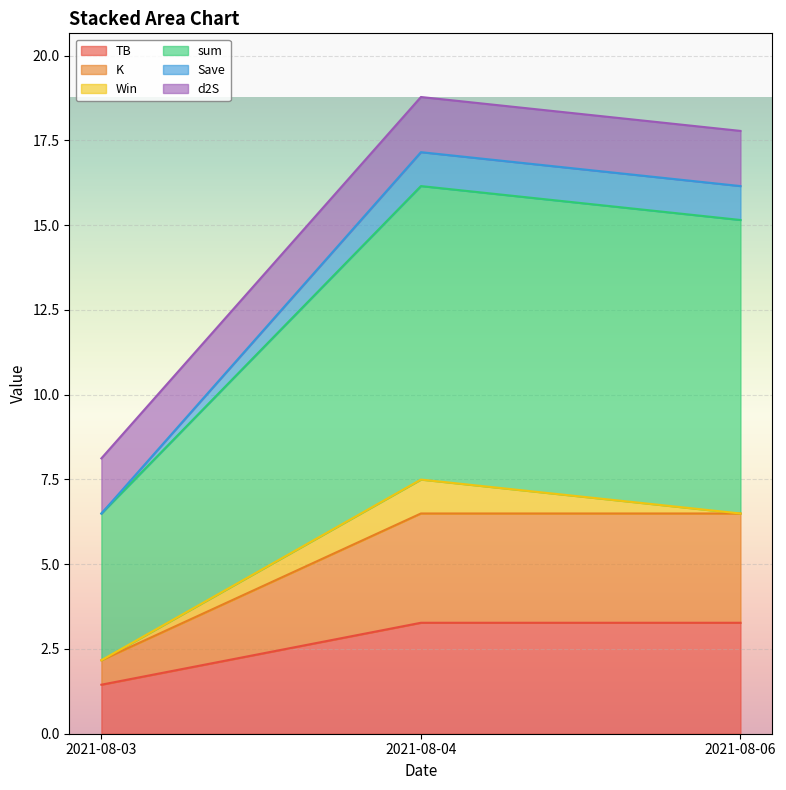

At which label does TB first exceed 3?

2021-08-04